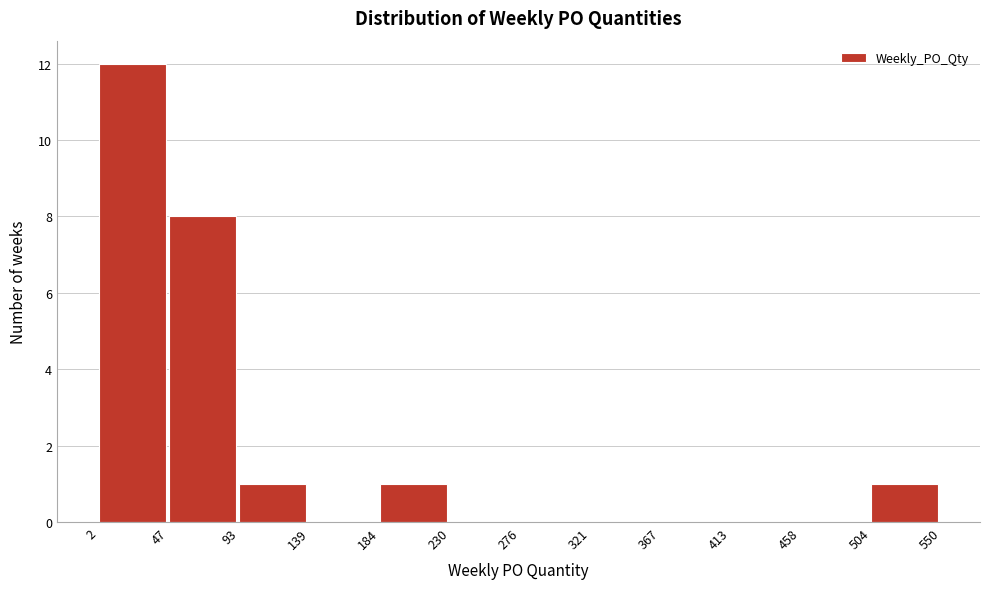

Reading left to right, transcribe this chart: for each bar, give the range it covers on the x-axis and its height. The values are not printed on the chart, so give them approximately, as read against the axis.

2 to 47: 12
47 to 93: 8
93 to 139: 1
139 to 184: 0
184 to 230: 1
230 to 276: 0
276 to 321: 0
321 to 367: 0
367 to 413: 0
413 to 458: 0
458 to 504: 0
504 to 550: 1